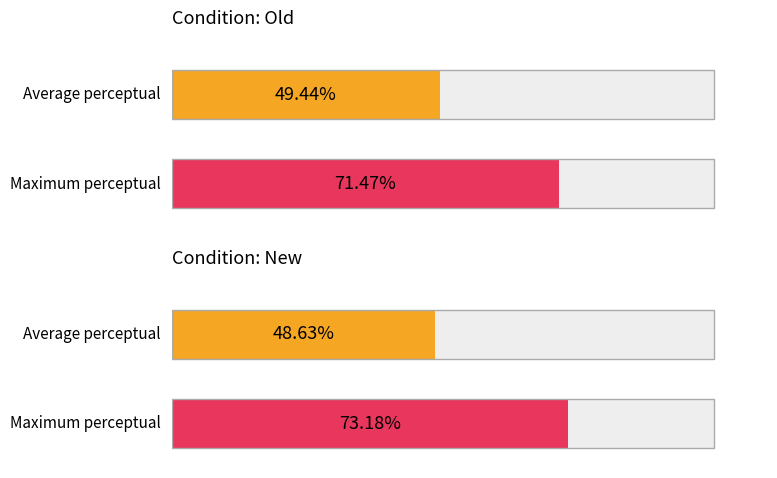

Does the chart contain stacked bars?

No